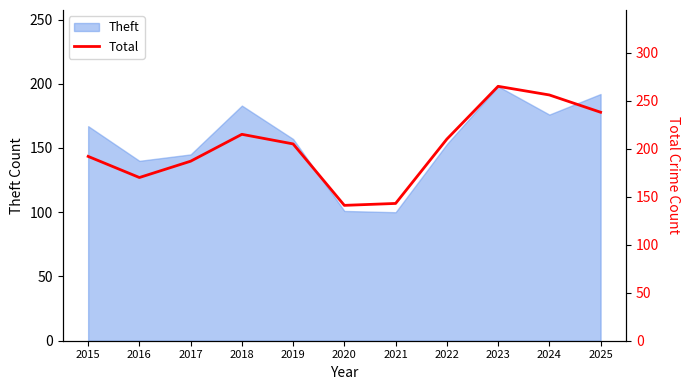

What is the greatest value displayed?

265